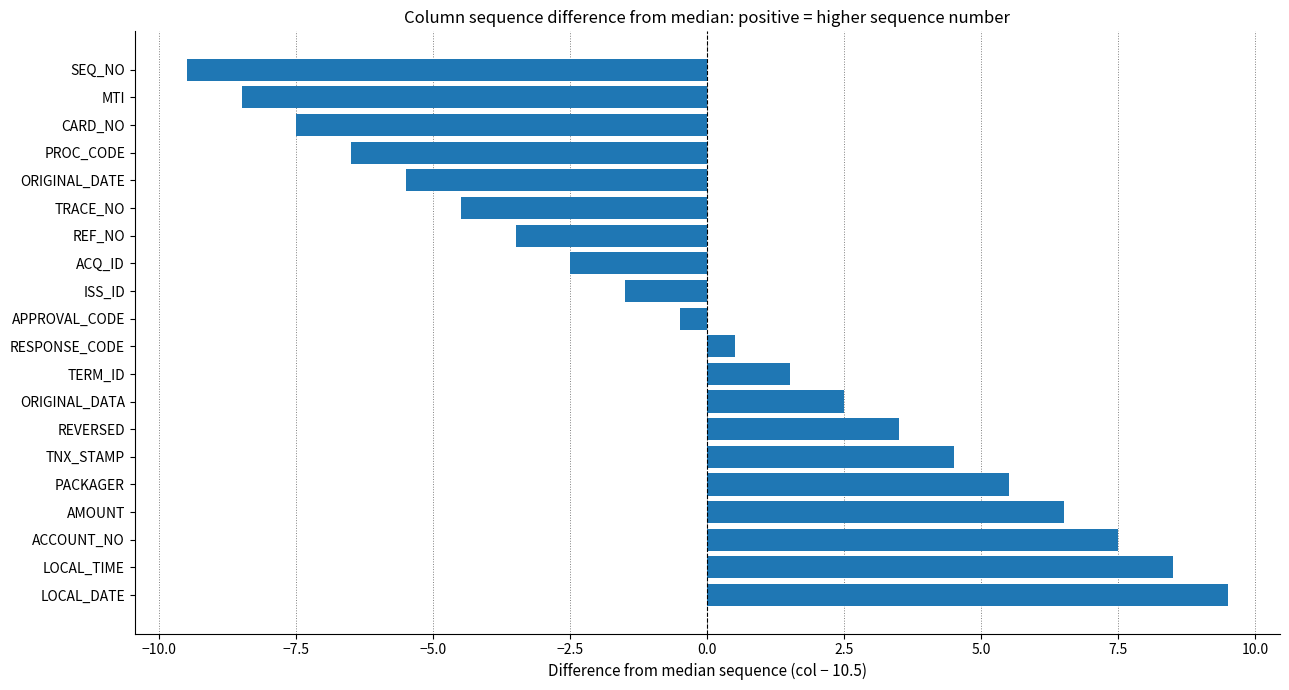

What is the minimum value shown in the chart?

-9.5